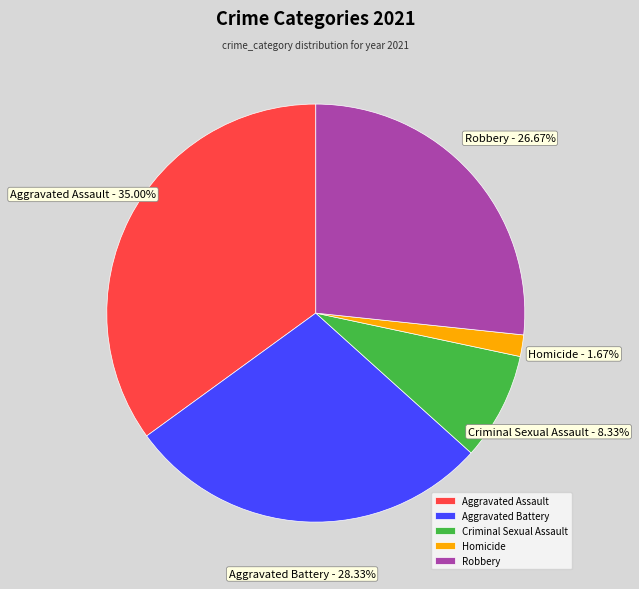

The Criminal Sexual Assault slice represents 14% of the pie. True or false?

False